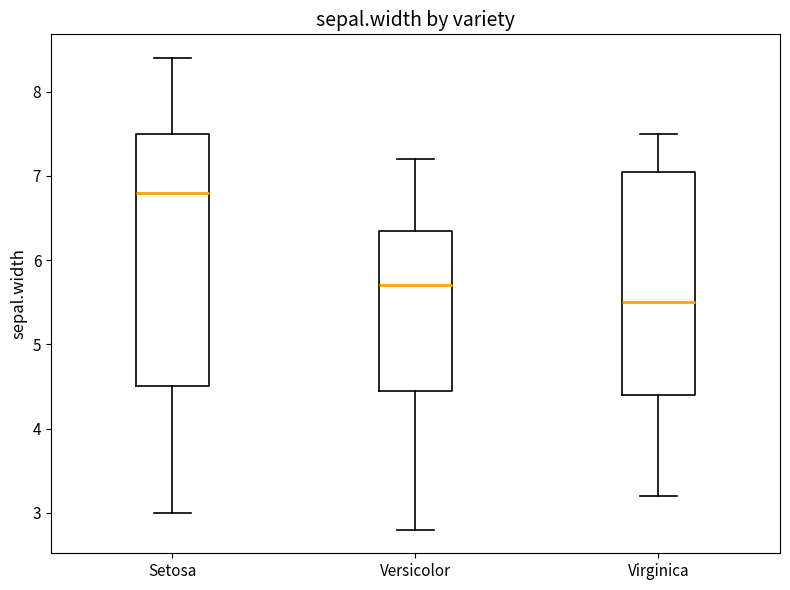

Reading left to right, transcribe this box plot: for each box, give where its median line is, the range the box spans, and where its two whiskers end, as read against the y-axis. The values are not printed on the chart, so give them approximately, as read against the axis.

Setosa: median 6.8, box 4.5 to 7.5, whiskers 3.0 to 8.4
Versicolor: median 5.7, box 4.5 to 6.4, whiskers 2.8 to 7.2
Virginica: median 5.5, box 4.4 to 7.1, whiskers 3.2 to 7.5